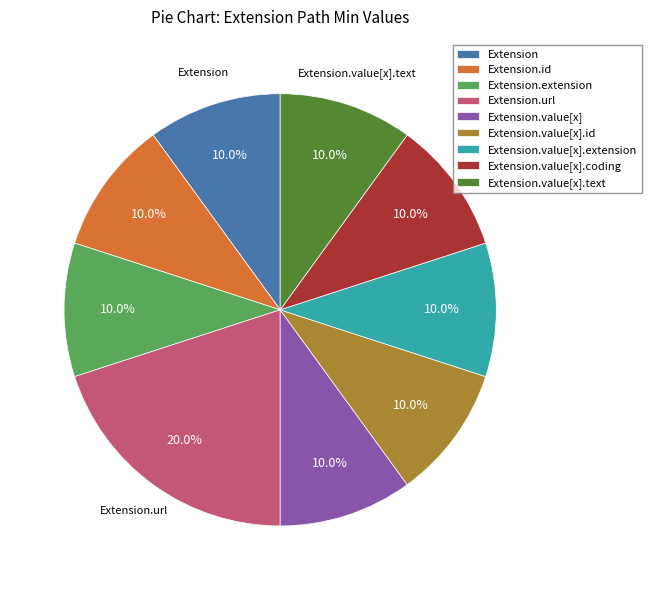

Is Extension.url the majority of the pie?

No